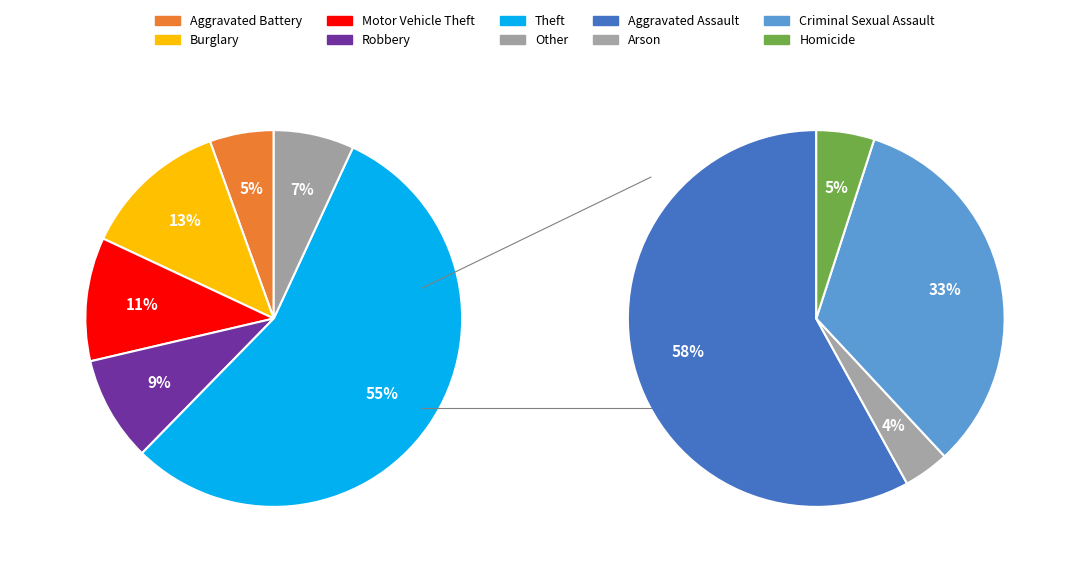

Count the number of slices in the pie.

9